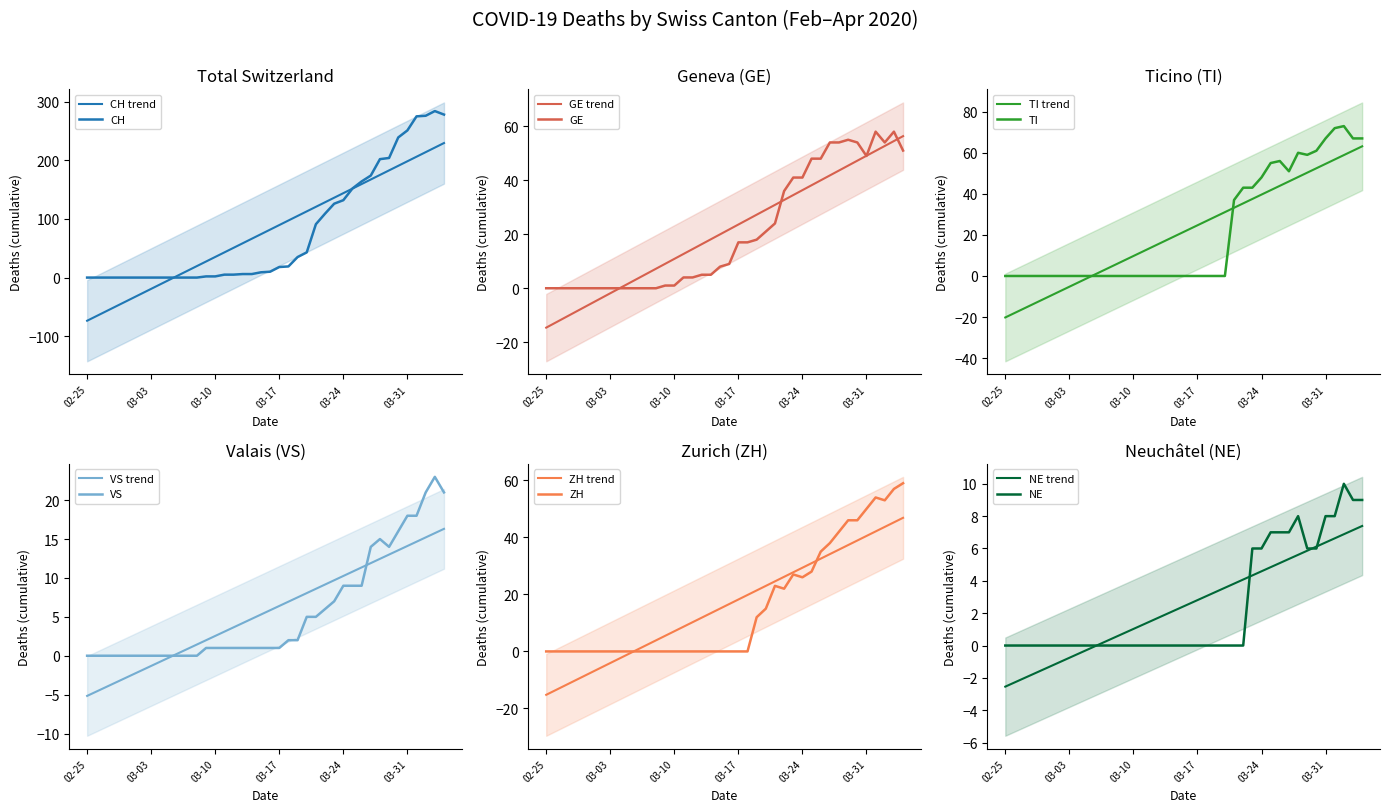

Reading left to right, extract all data points from this chart.

CH: 0	0	0	0	0	0	0	0	0	0	0	0	0	2	2	5	5	6	6	9	10	18	19	35	43	91	109	126	132	152	164	174	202	204	239	251	275	276	284	278
GE: 0	0	0	0	0	0	0	0	0	0	0	0	0	1	1	4	4	5	5	8	9	17	17	18	21	24	36	41	41	48	48	54	54	55	54	49	58	54	58	51
TI: 0	0	0	0	0	0	0	0	0	0	0	0	0	0	0	0	0	0	0	0	0	0	0	0	0	37	43	43	48	55	56	51	60	59	61	67	72	73	67	67
VS: 0	0	0	0	0	0	0	0	0	0	0	0	0	1	1	1	1	1	1	1	1	1	2	2	5	5	6	7	9	9	9	14	15	14	16	18	18	21	23	21
ZH: 0	0	0	0	0	0	0	0	0	0	0	0	0	0	0	0	0	0	0	0	0	0	0	12	15	23	22	27	26	28	35	38	42	46	46	50	54	53	57	59
NE: 0	0	0	0	0	0	0	0	0	0	0	0	0	0	0	0	0	0	0	0	0	0	0	0	0	0	0	6	6	7	7	7	8	6	6	8	8	10	9	9